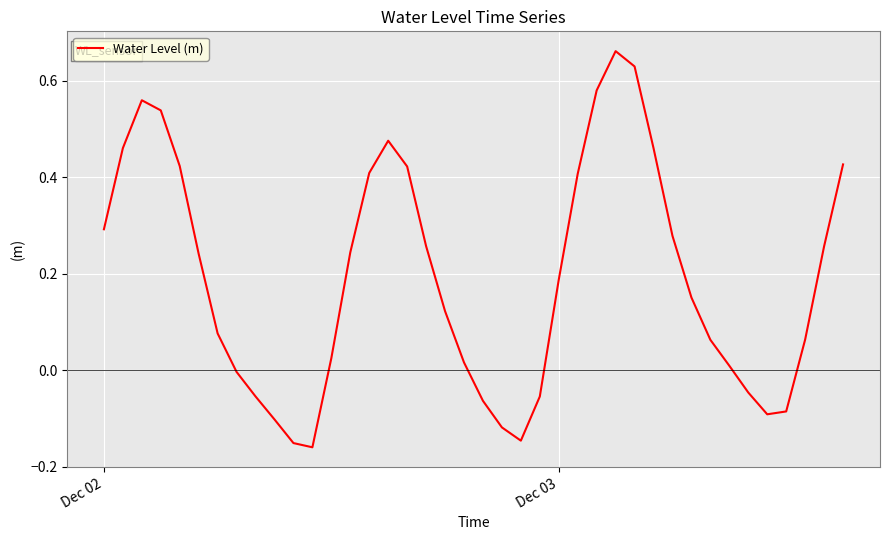

What is the difference between the maximum and minimum values?

0.8